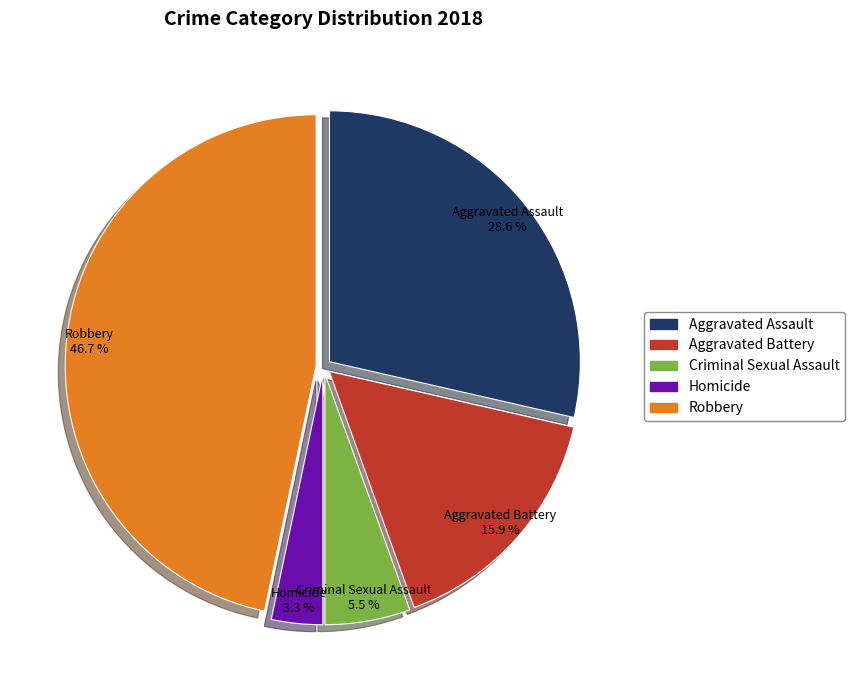

The Aggravated Assault slice represents 34% of the pie. True or false?

False